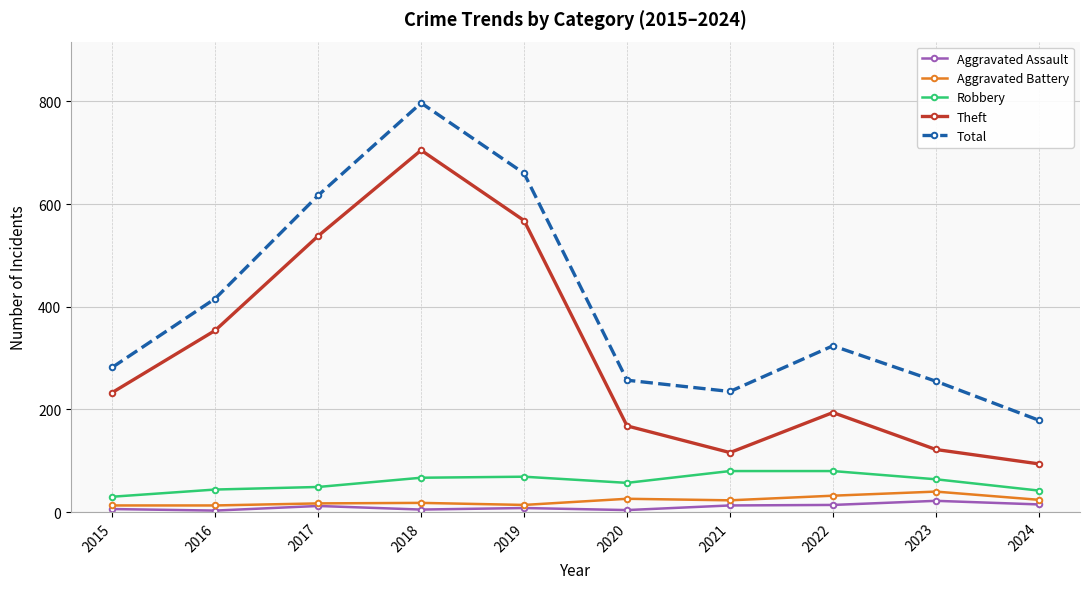

The Theft series shows 122 at 2023. True or false?

True